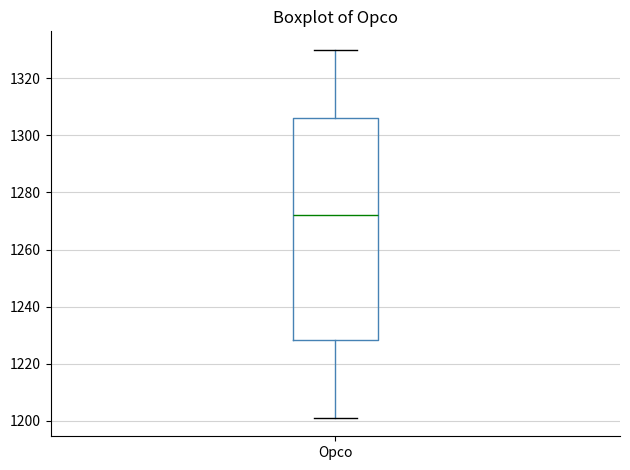

Read this box plot against the y-axis: the position of the median line, the range covered by the box, and the ends of both whiskers. The values are not printed on the chart, so give them approximately, as read against the axis.

median 1272, box 1228 to 1306, whiskers 1202 to 1330